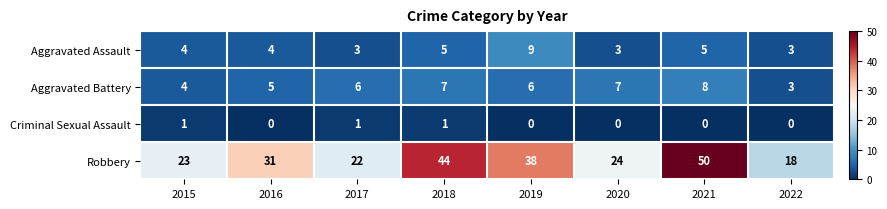

Rank the series at 2016 from highest to lowest value.

Robbery, Aggravated Battery, Aggravated Assault, Criminal Sexual Assault